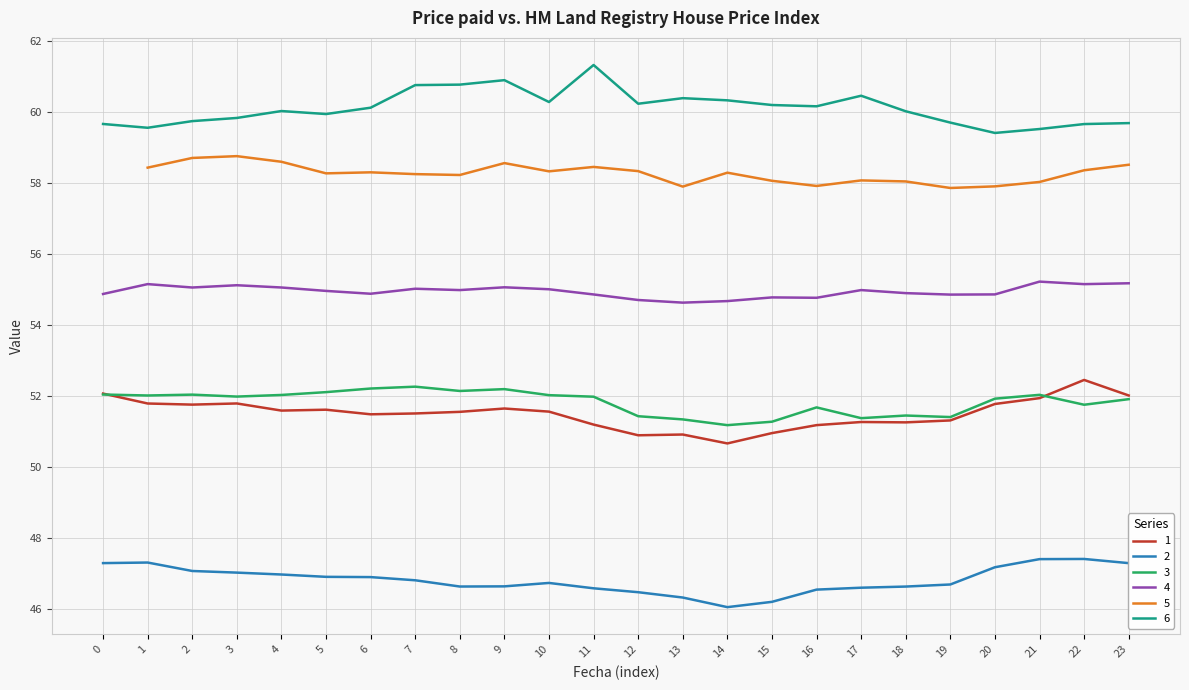

What is the difference between the highest and lowest values at 17?

13.9